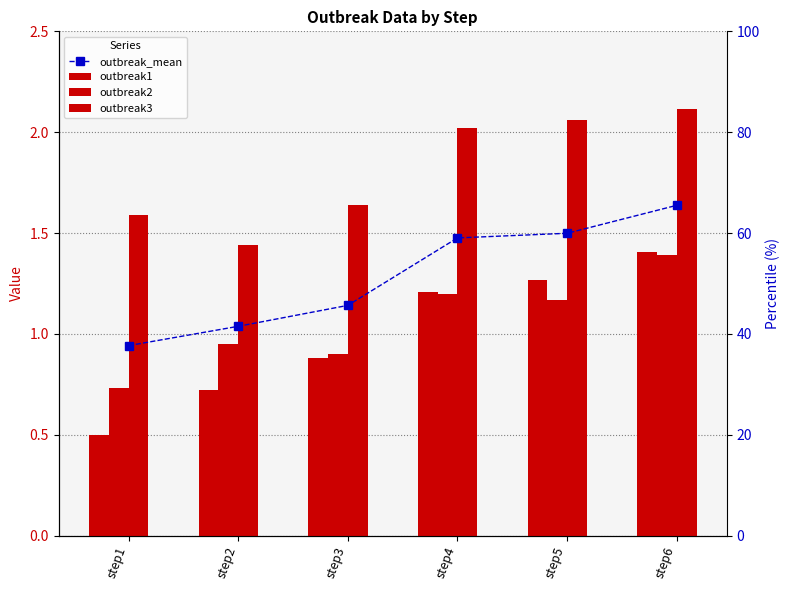

What is the difference between the maximum and second lowest values in the outbreak2 series?

0.5